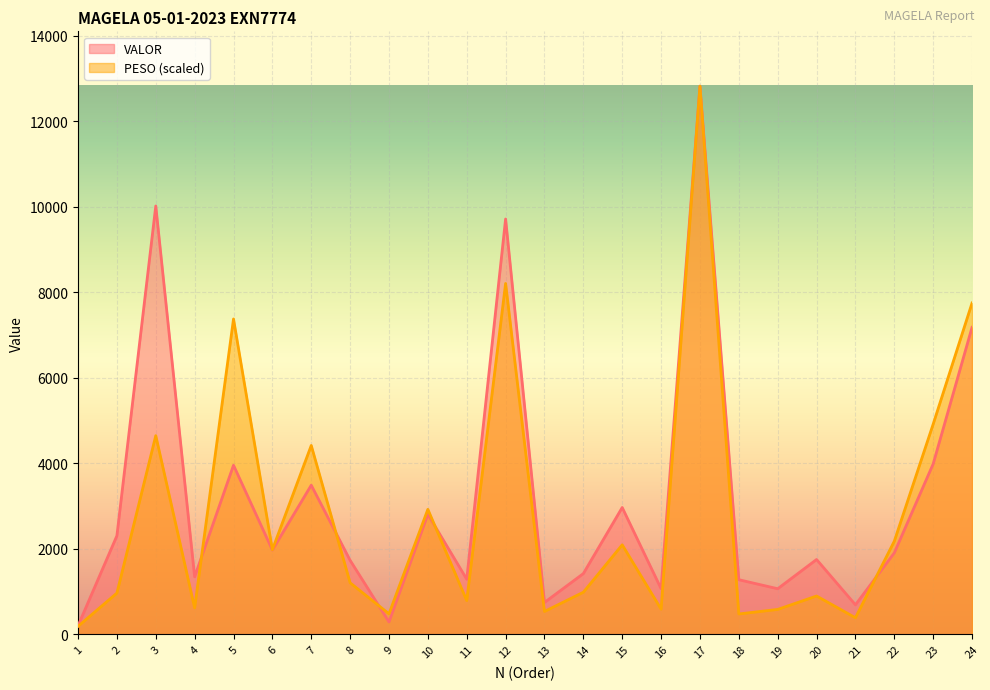

At which label does PESO first exceed 1203?

3